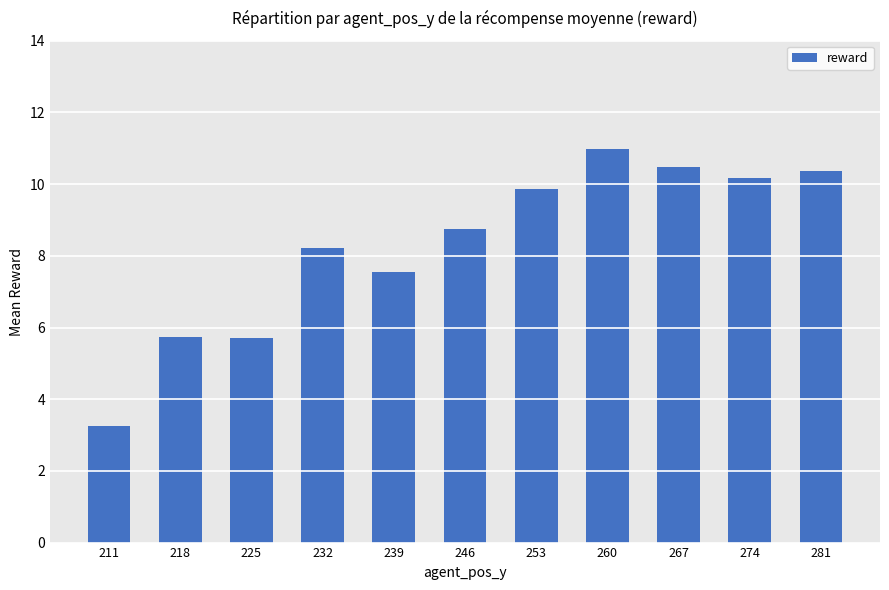

What is the ratio of the value at 253 to the value at 274?

1.0